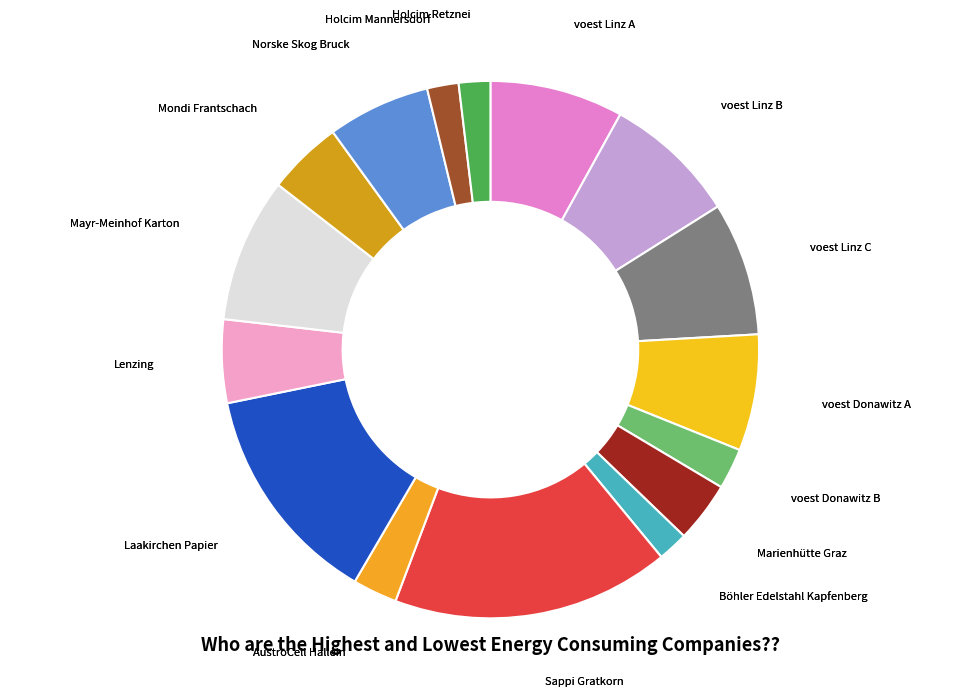

What is the smallest slice in the pie chart?

Böhler Edelstahl Kapfenberg